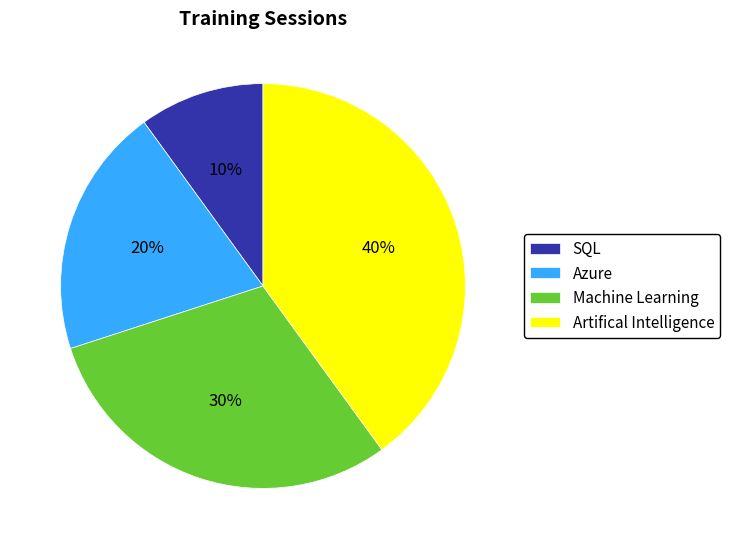

Do Azure and SQL together represent more than half of the pie?

No